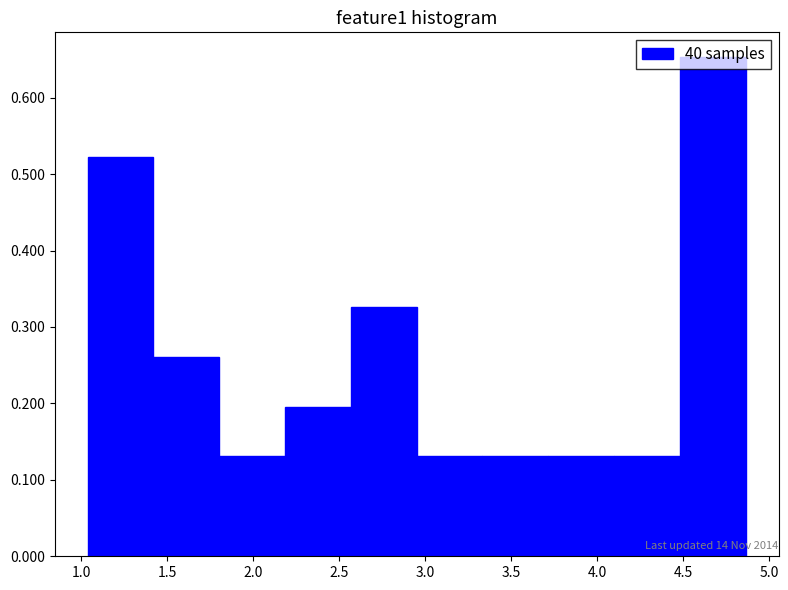

Over which range of the x-axis is the bar tallest?

4.50 to 4.85